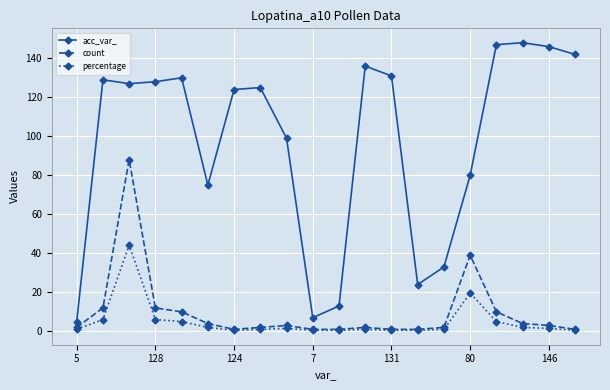

In percentage, how many points are higher than both neighbors (excluding endpoints)?

4